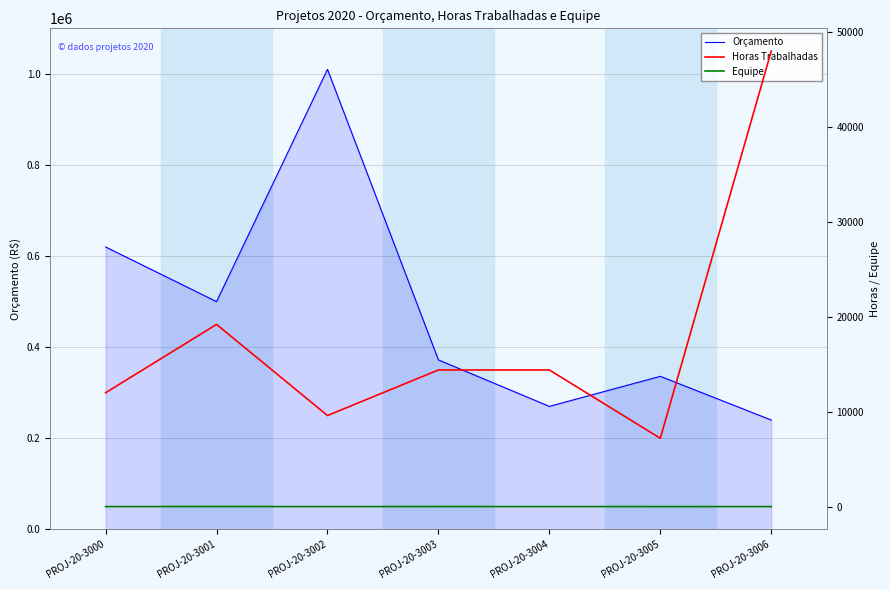

Is this an area chart (filled region under the line)?

No